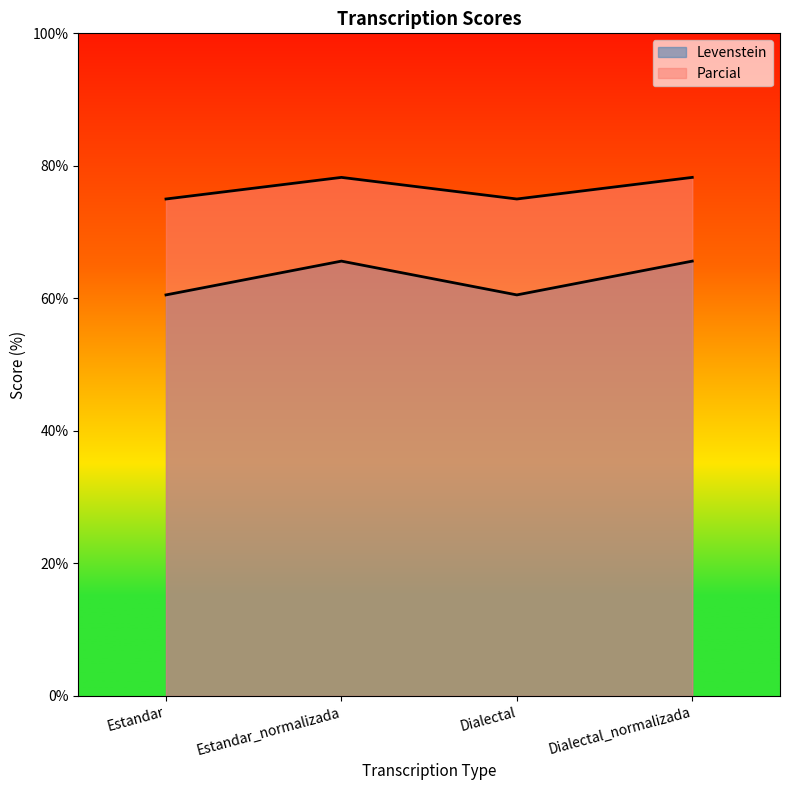

Does the chart display data point markers on the line(s)?

No